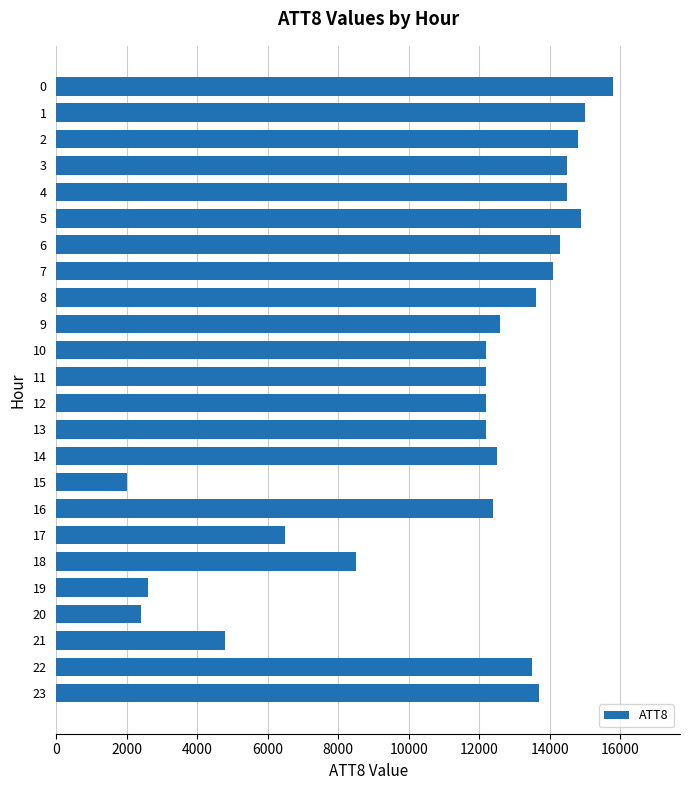

What is the difference between the maximum and minimum values?

13800